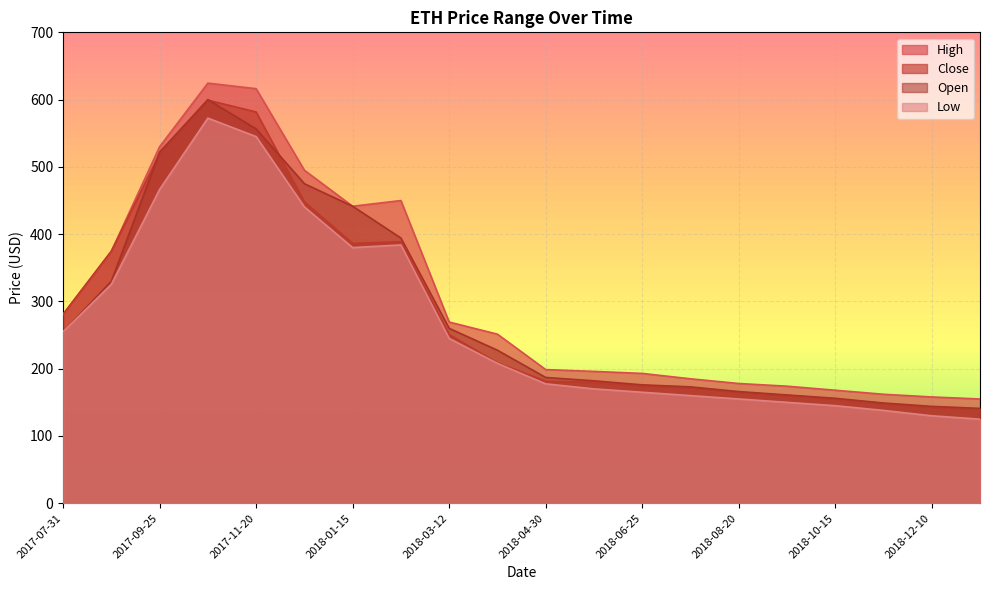

Which series has the largest range (max minus min)?

High